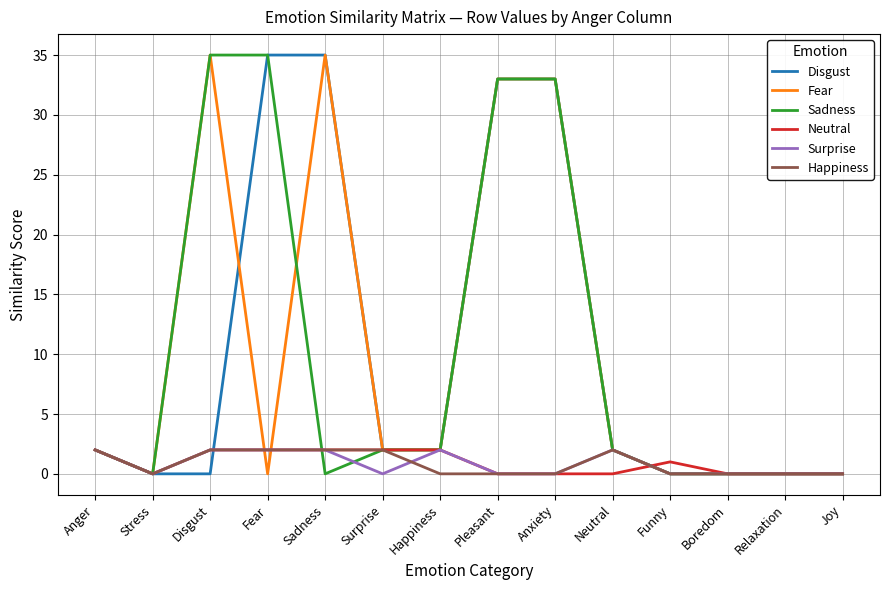

Reading right to left, what are all the values shown in this chart?

Disgust: 0	0	0	0	2	33	33	2	2	35	35	0	0	2
Fear: 0	0	0	0	2	33	33	2	2	35	0	35	0	2
Sadness: 0	0	0	0	2	33	33	2	2	0	35	35	0	2
Neutral: 0	0	0	1	0	0	0	2	2	2	2	2	0	2
Surprise: 0	0	0	0	2	0	0	2	0	2	2	2	0	2
Happiness: 0	0	0	0	2	0	0	0	2	2	2	2	0	2